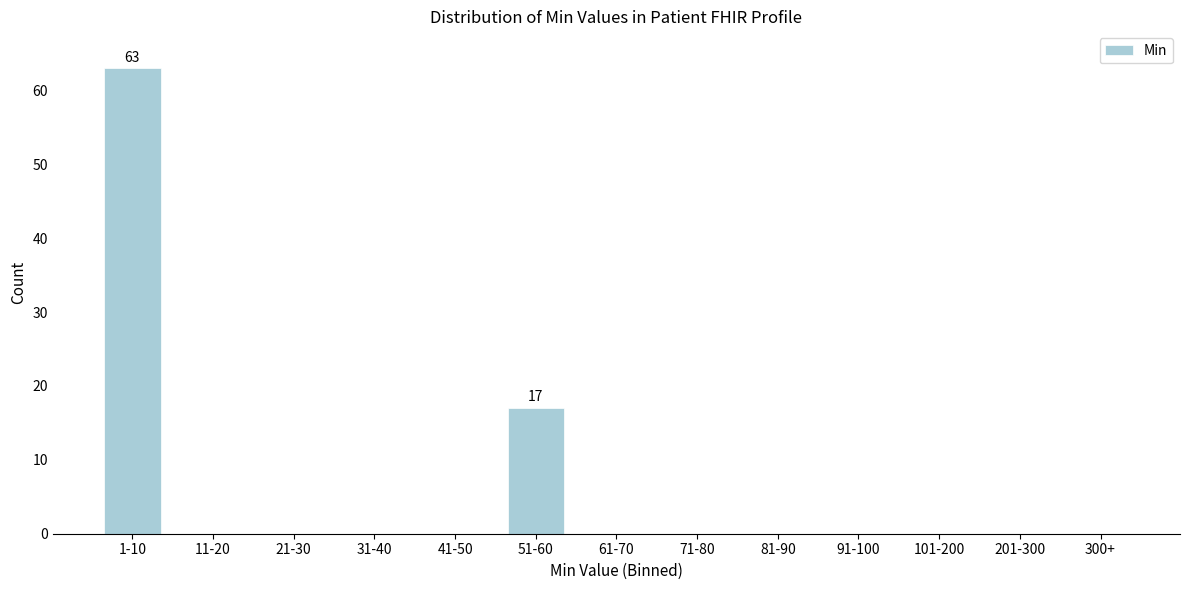

Reading left to right, what are all the values shown in this chart?

1-10=63	11-20=0	21-30=0	31-40=0	41-50=0	51-60=17	61-70=0	71-80=0	81-90=0	91-100=0	101-200=0	201-300=0	300+=0